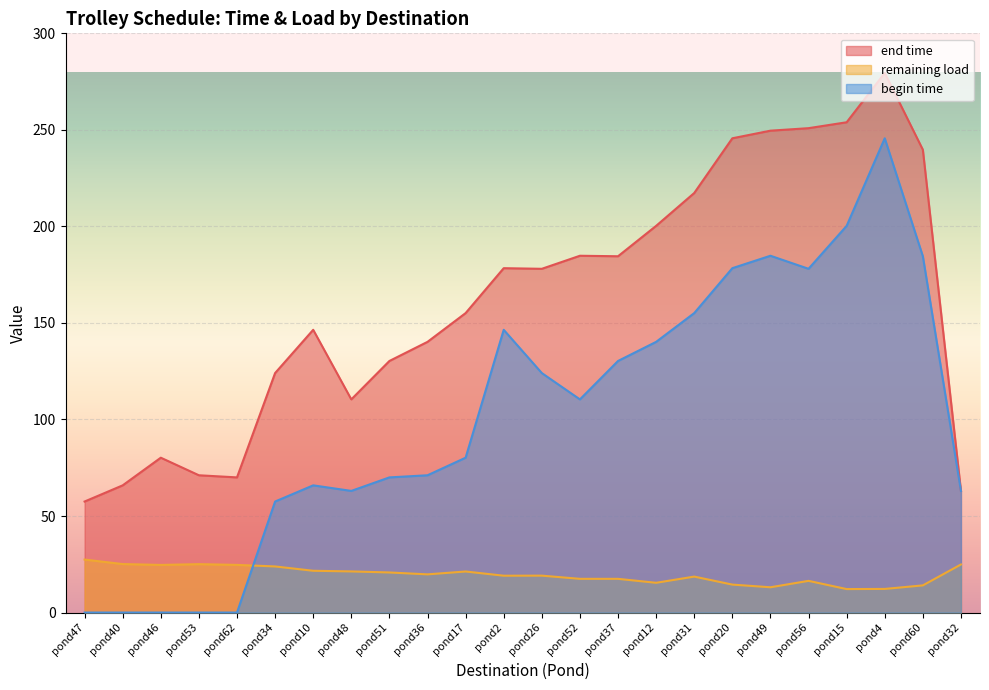

How many interior local valleys does the remaining load series have?

6